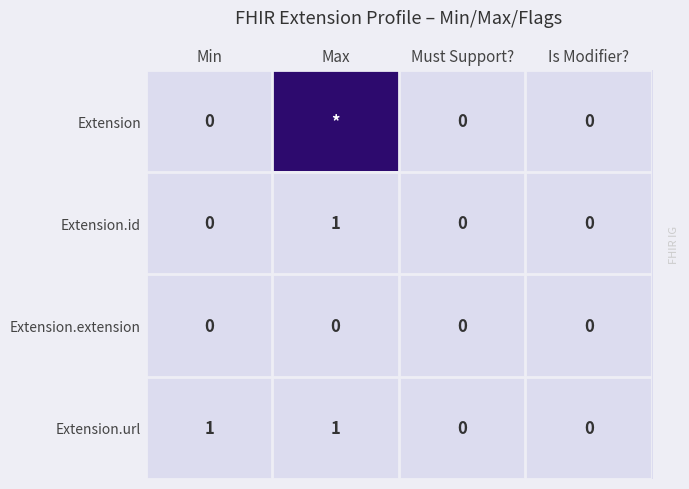

What is the difference between the highest and lowest values at Min?

1.0